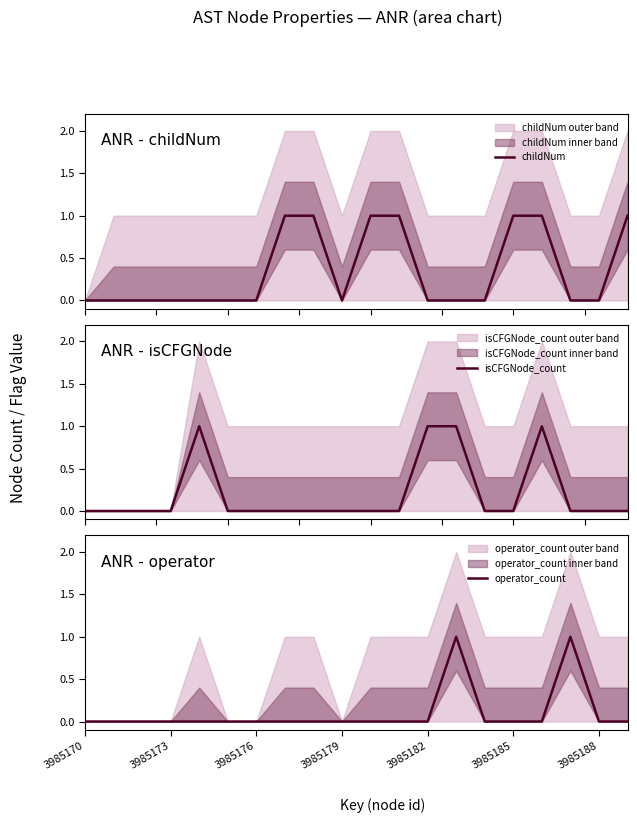

List the series in order of their peak value, highest first.

childNum, isCFGNode_count, operator_count